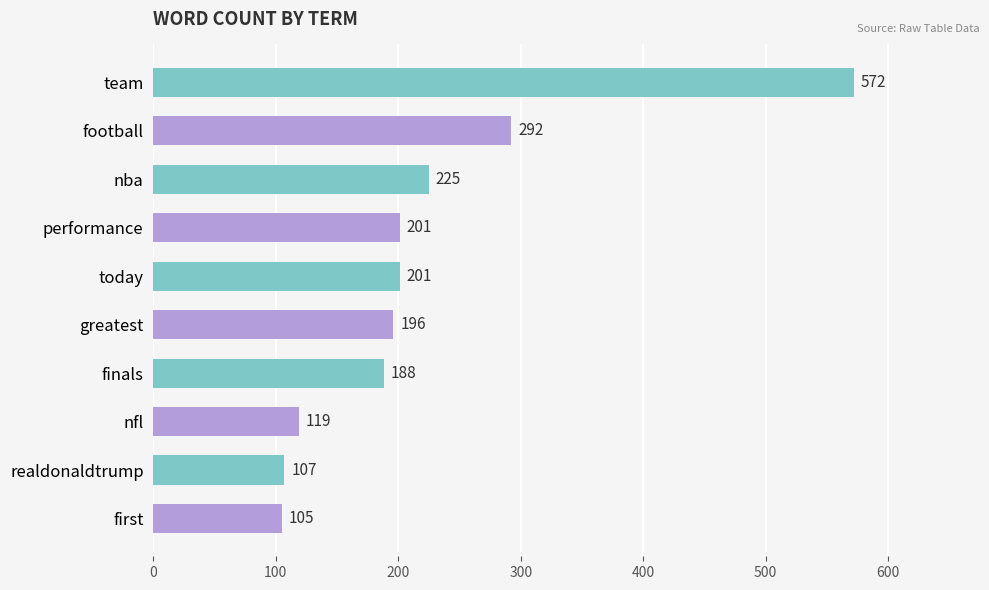

Reading bottom to top, what are all the values shown in this chart?

105	107	119	188	196	201	201	225	292	572